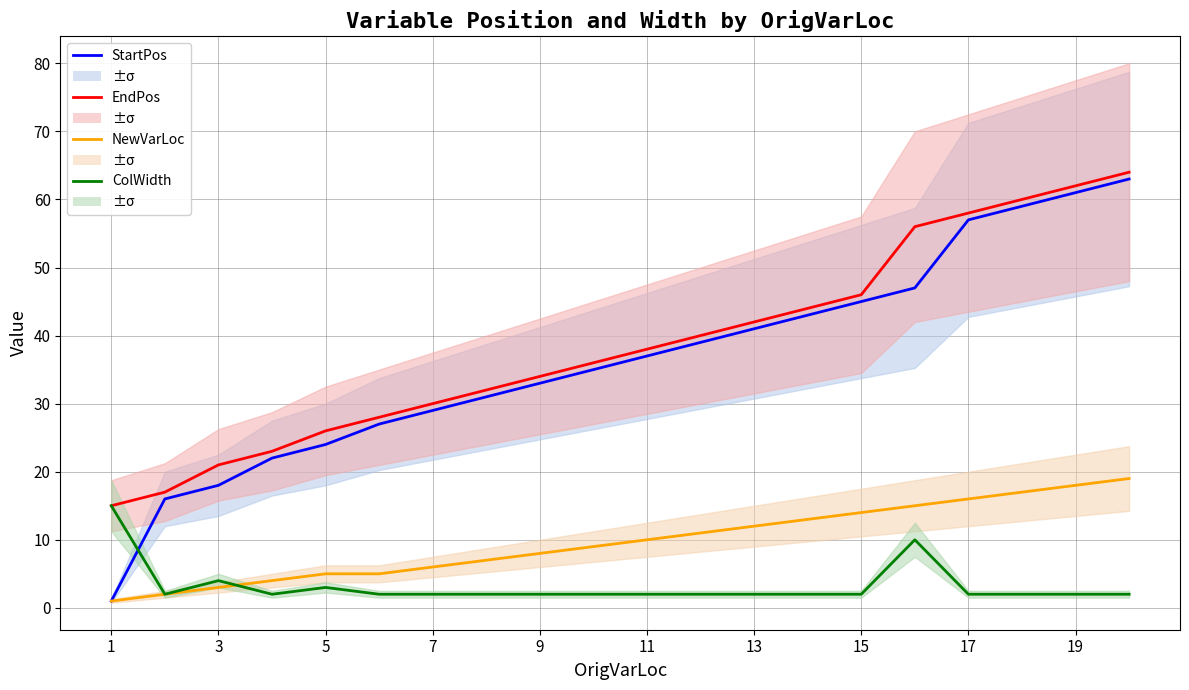

True or false: StartPos has a value of 36 at 19.

False